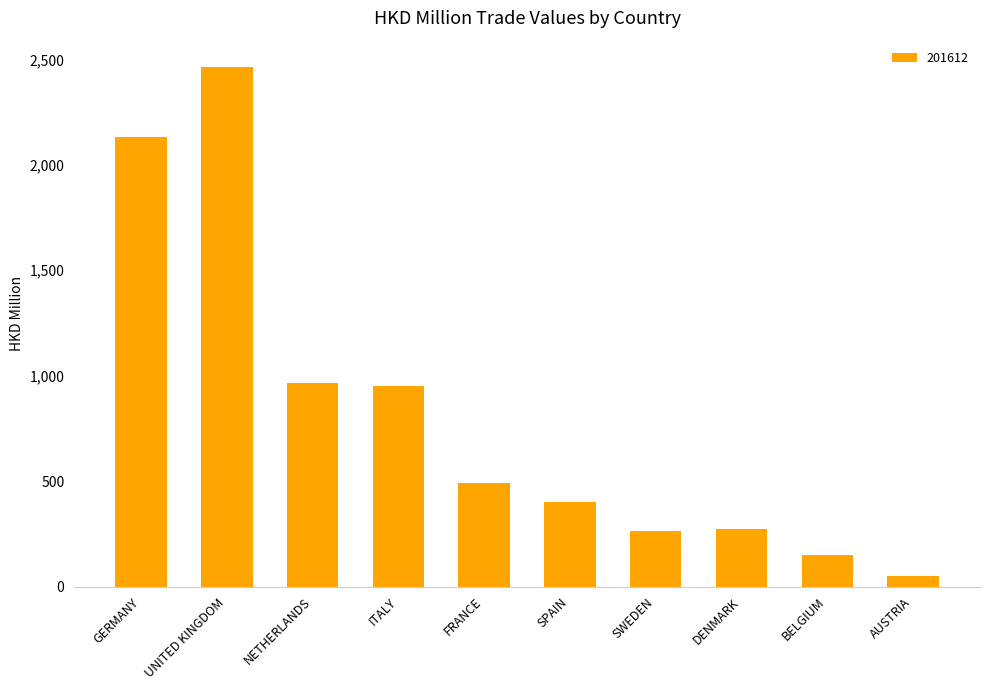

What is the label of the 8th bar from the right?

NETHERLANDS